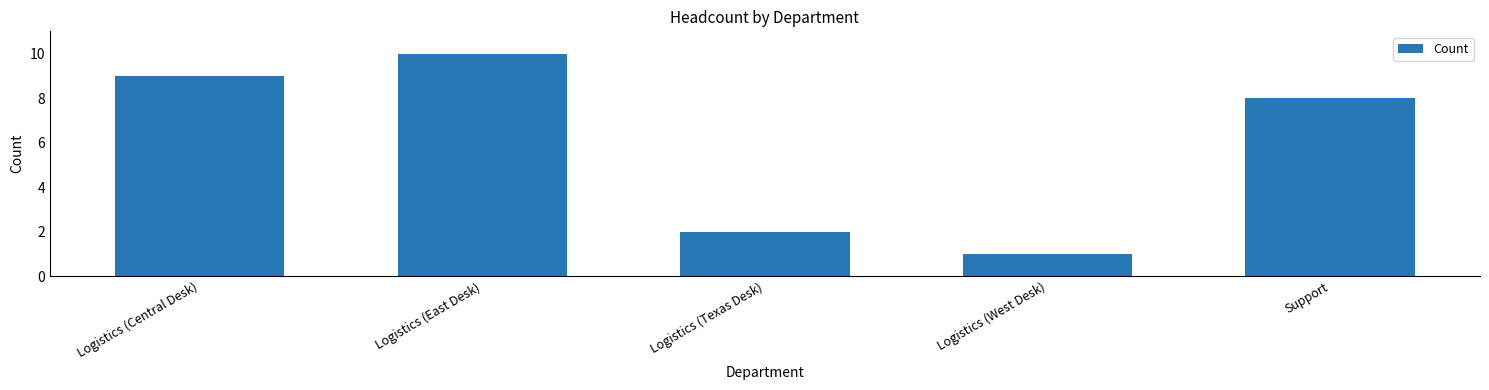

The chart shows a value of 2 at Logistics (West Desk). True or false?

False